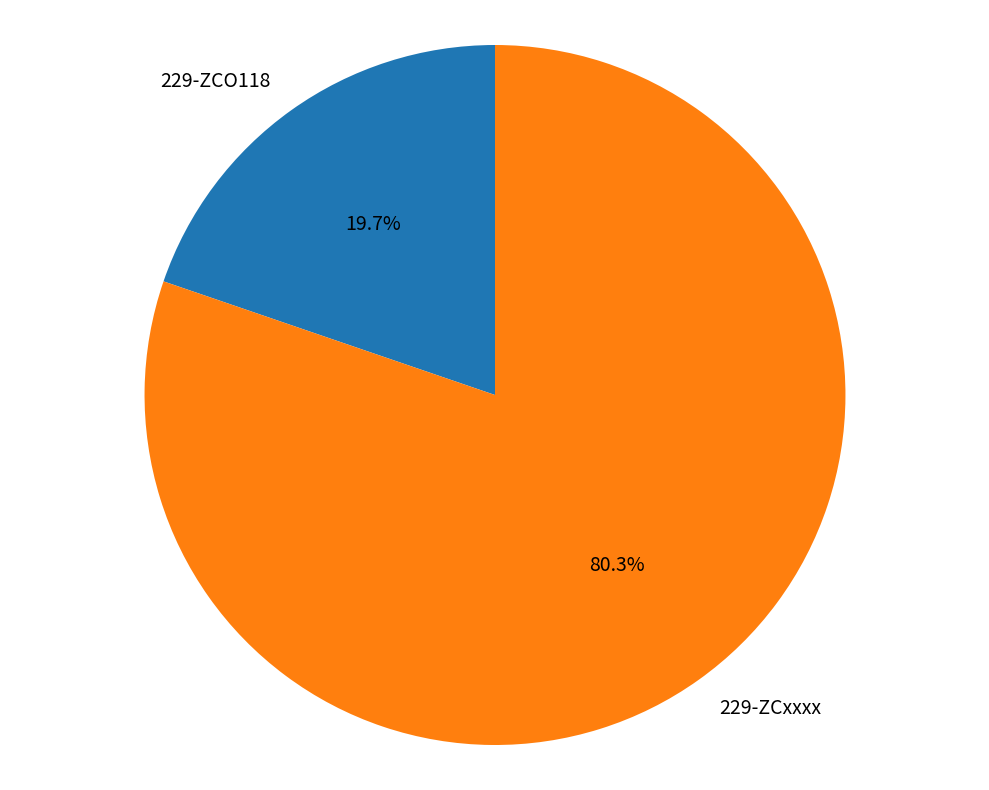

How much of the chart is everything except 229-ZCxxxx?

19.7%